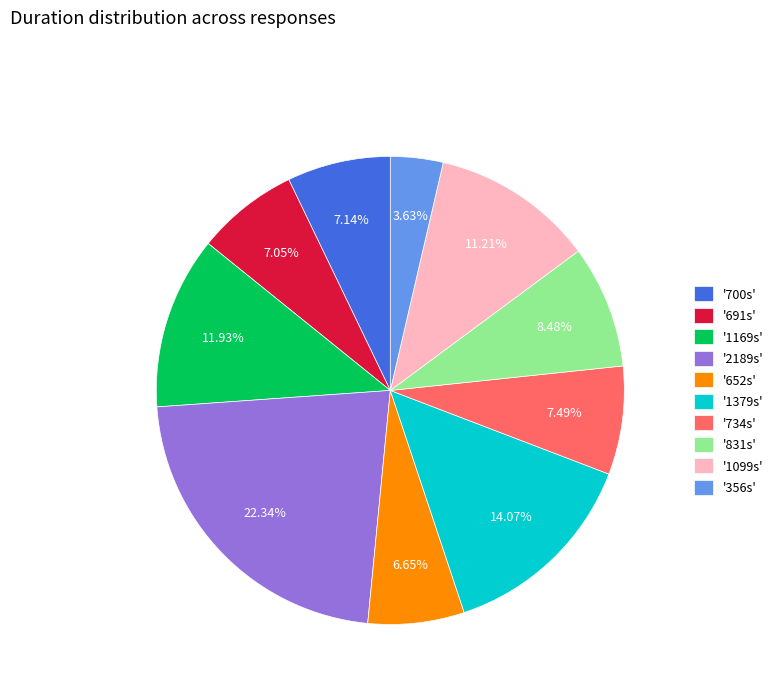

Is the sum of '700s' and '2189s' greater than half?

No